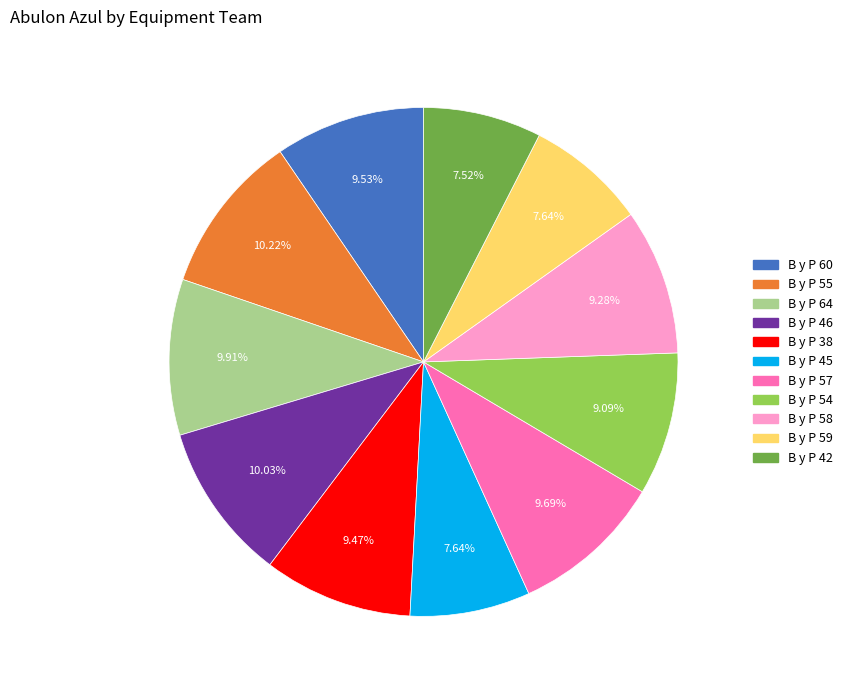

To the nearest percent, what is the difference between the B y P 64 and B y P 42 slice percentages?

2%